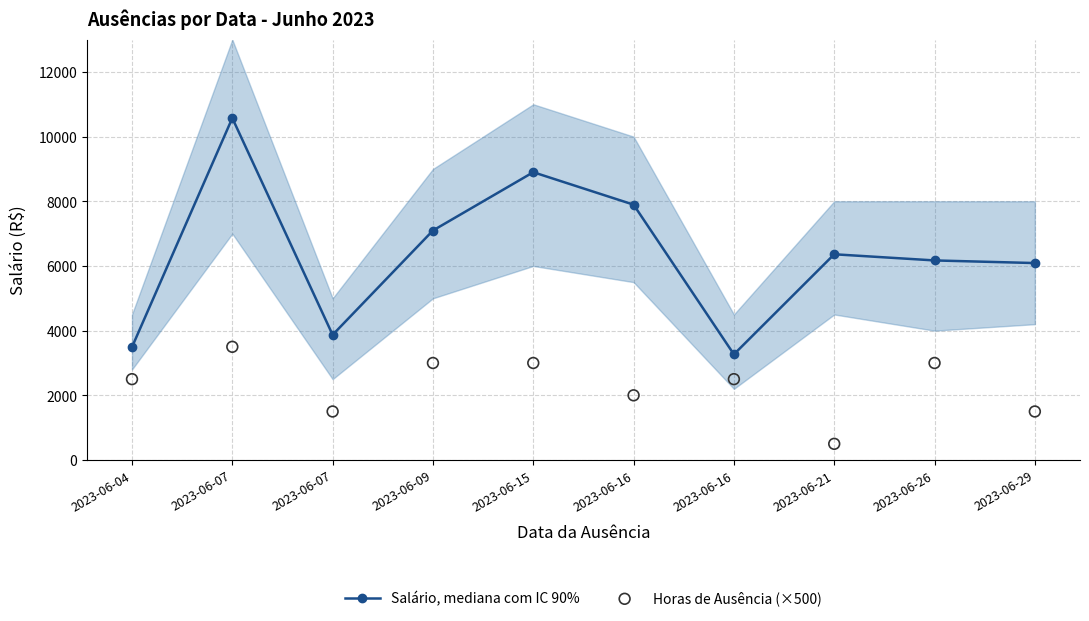

What is the total value across all series at 2023-06-16?

9895.8